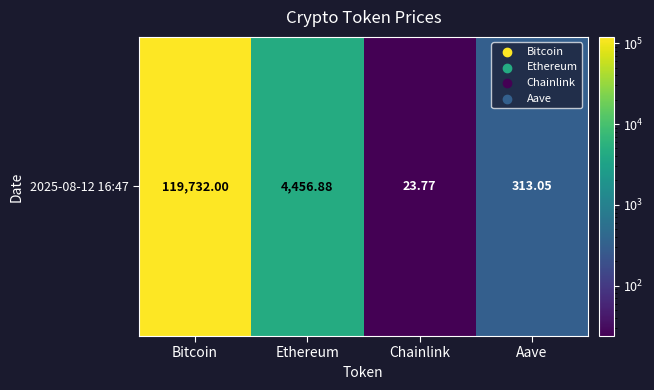

What is the sum of all values?

124525.7